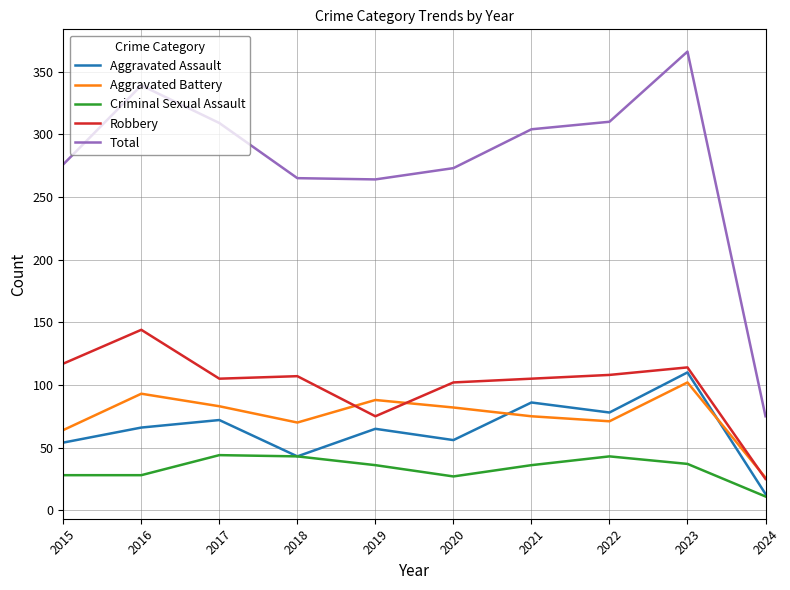

What is the average value of the Criminal Sexual Assault series?

33